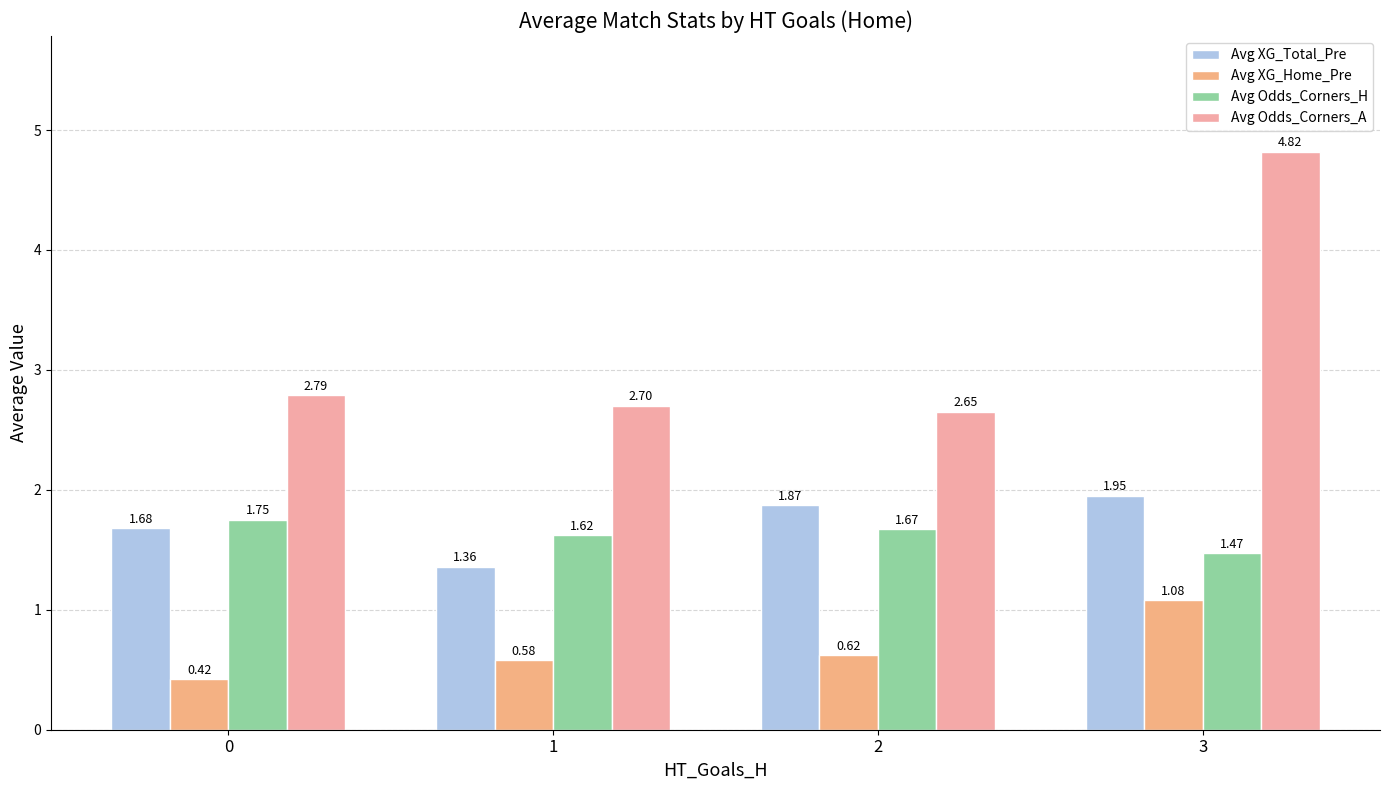

How many bars are there in each group?

4